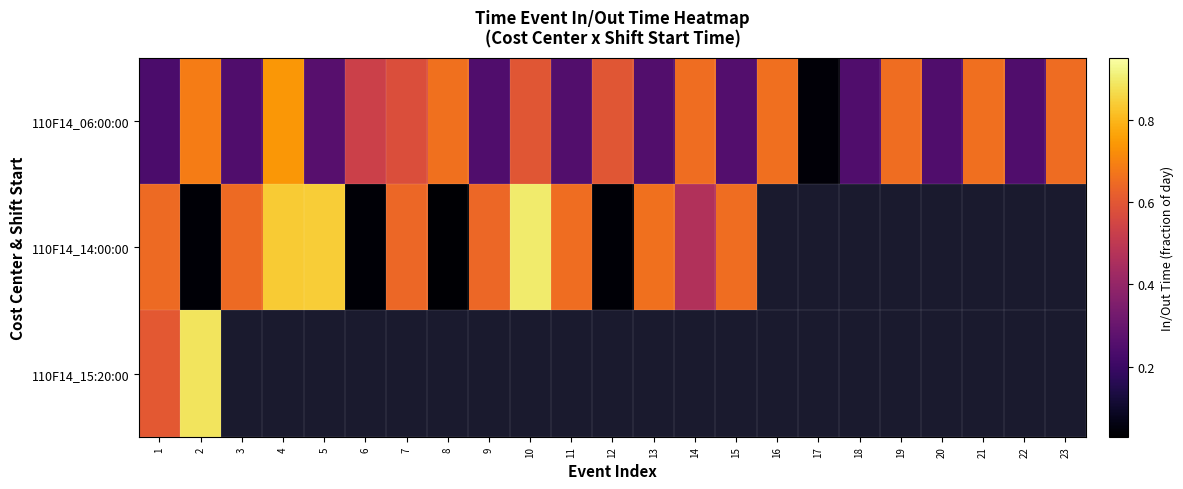

At which category is the sum across all series the highest?

2